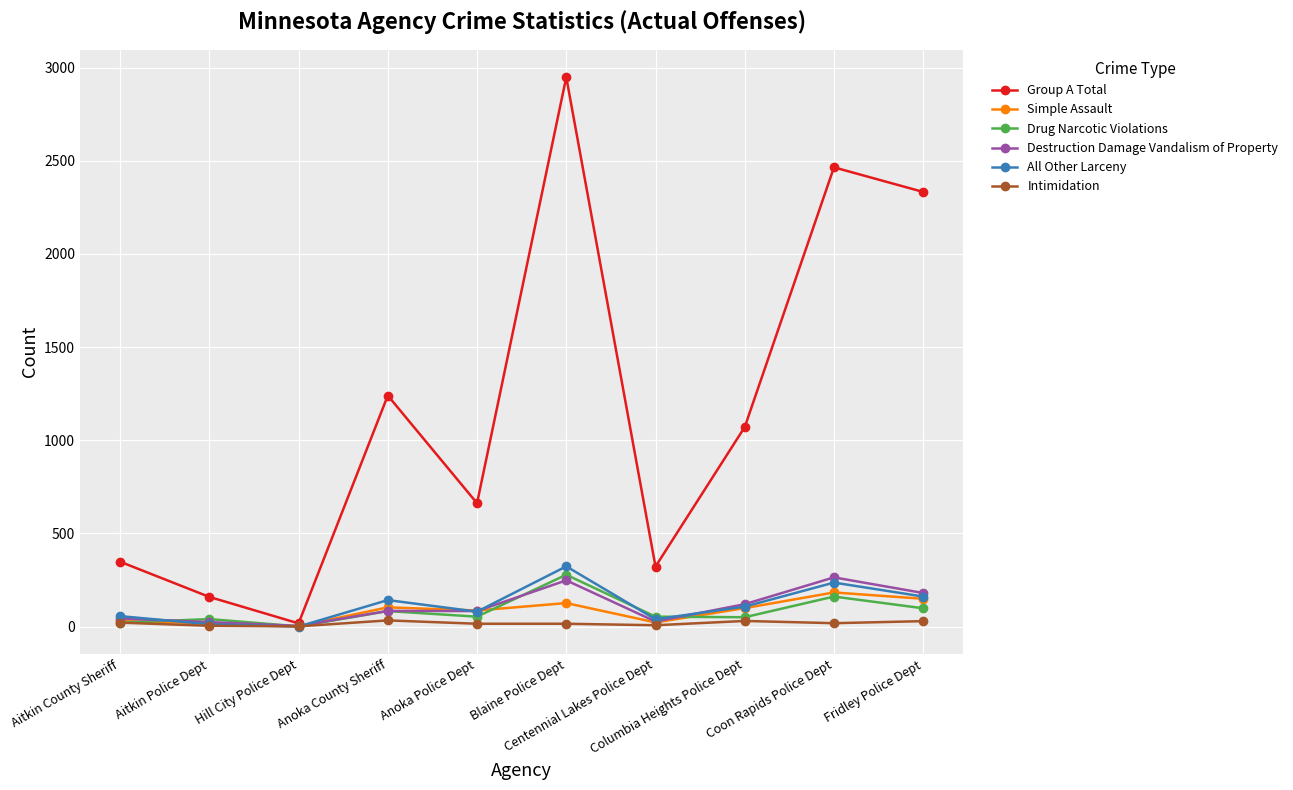

What is the highest value of the Drug Narcotic Violations series?

278